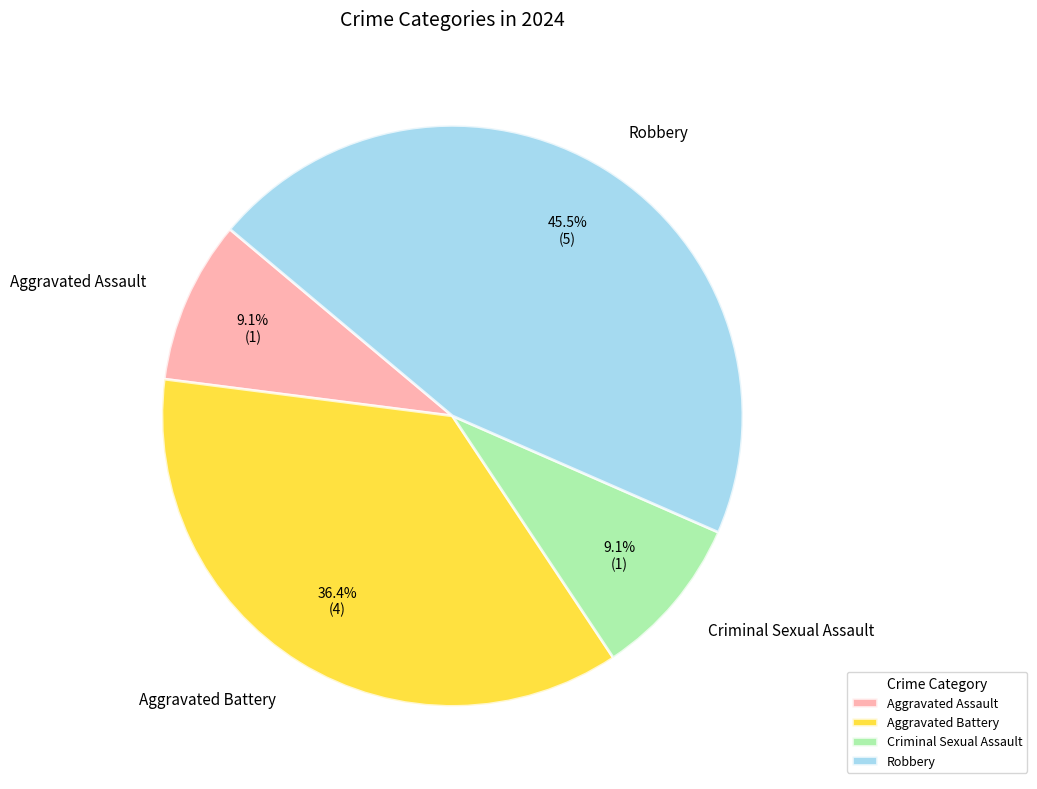

Which category has the biggest portion of the pie?

Robbery